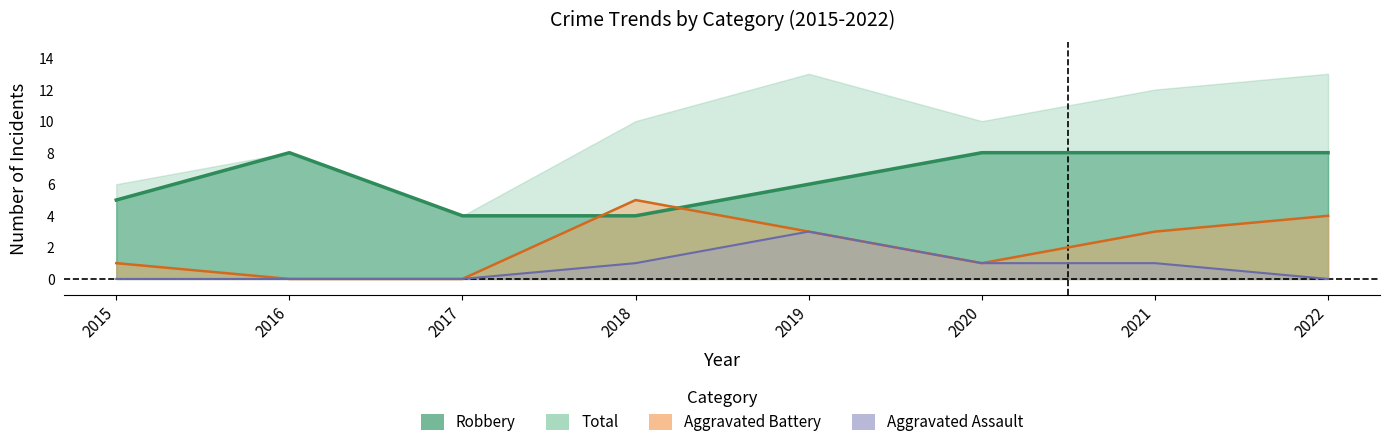

True or false: Aggravated Battery and Aggravated Assault cross at least once.

False